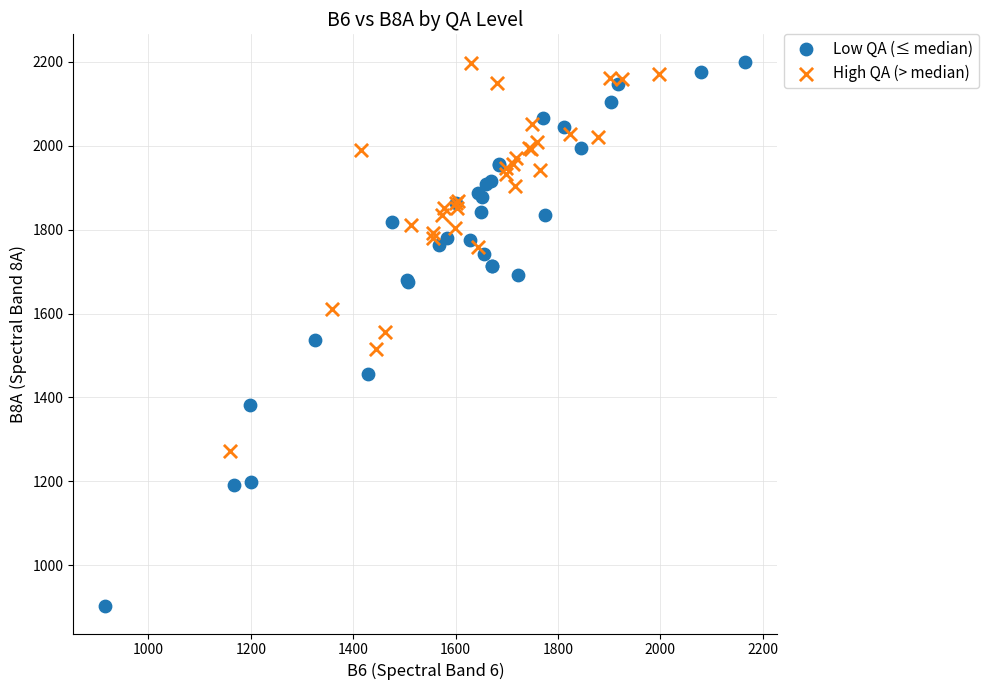

Which series has the largest Y range (max minus min)?

Low QA (≤ median)